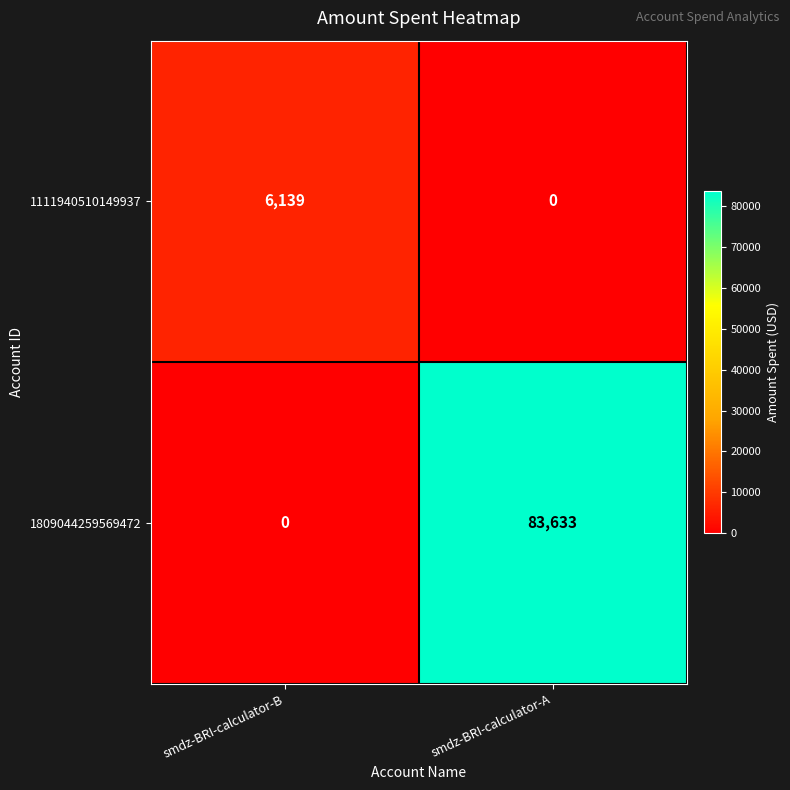

Is it true that 1809044259569472 equals 57147 at smdz-BRI-calculator-A?

False